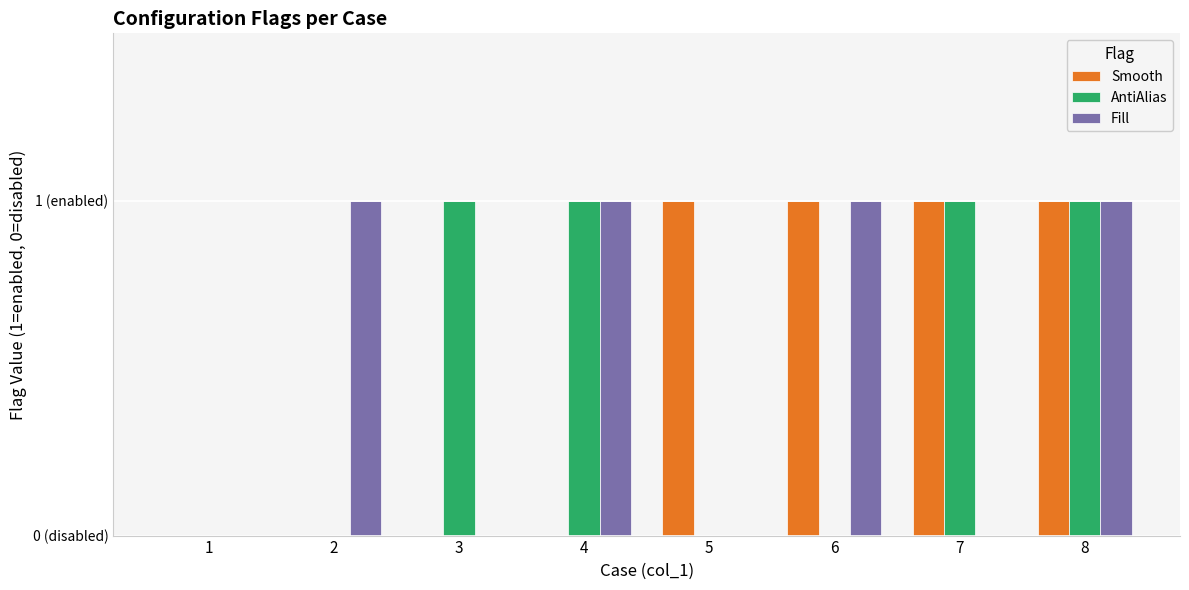

Are the bars grouped side by side (vs. stacked)?

Yes